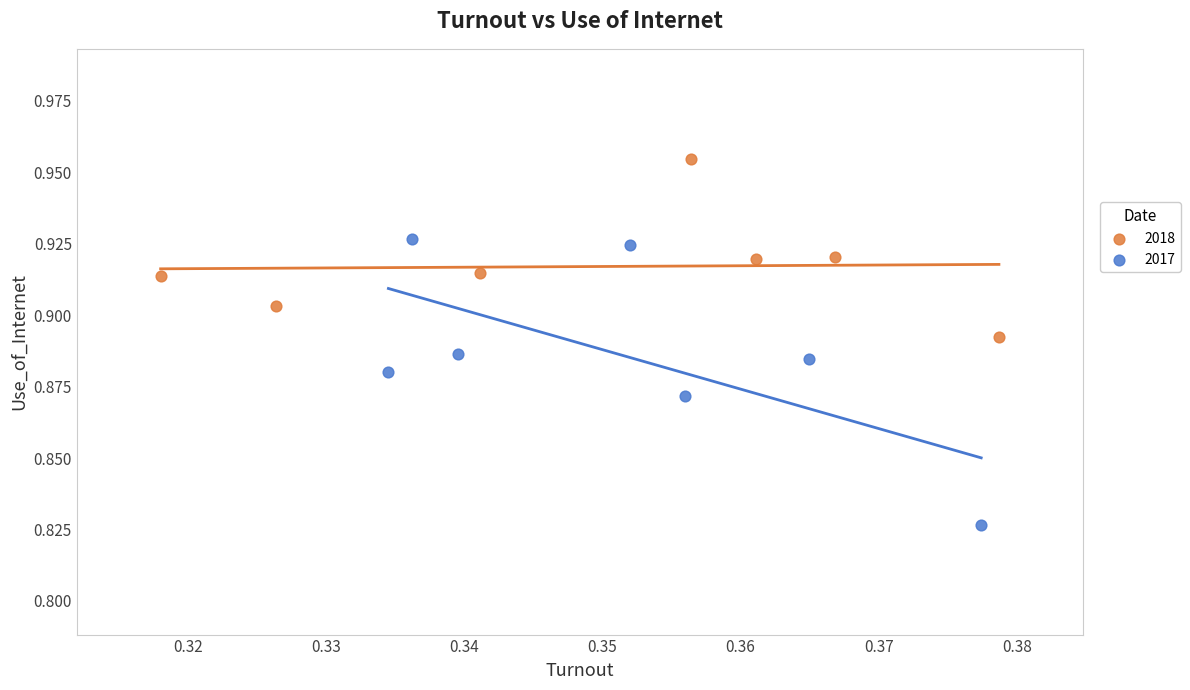

Which series contains the lowest Y value?

2017